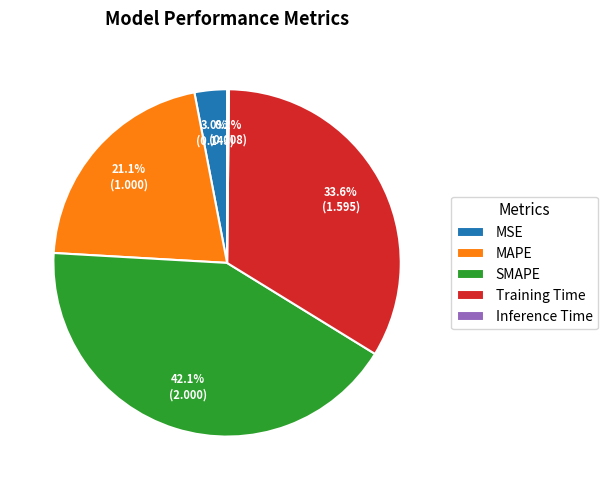

Which has a higher value, Training Time or MSE?

Training Time